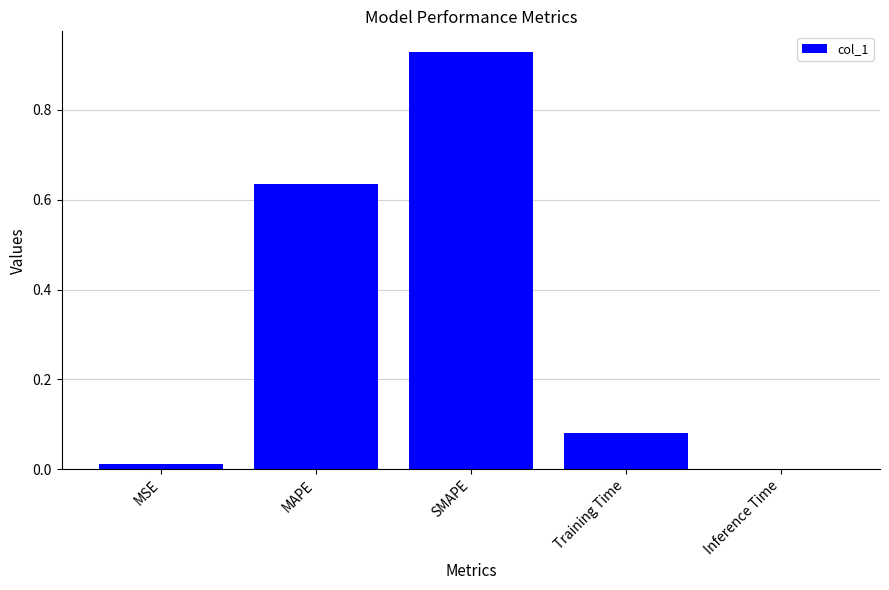

What is the sum of all values?

1.7